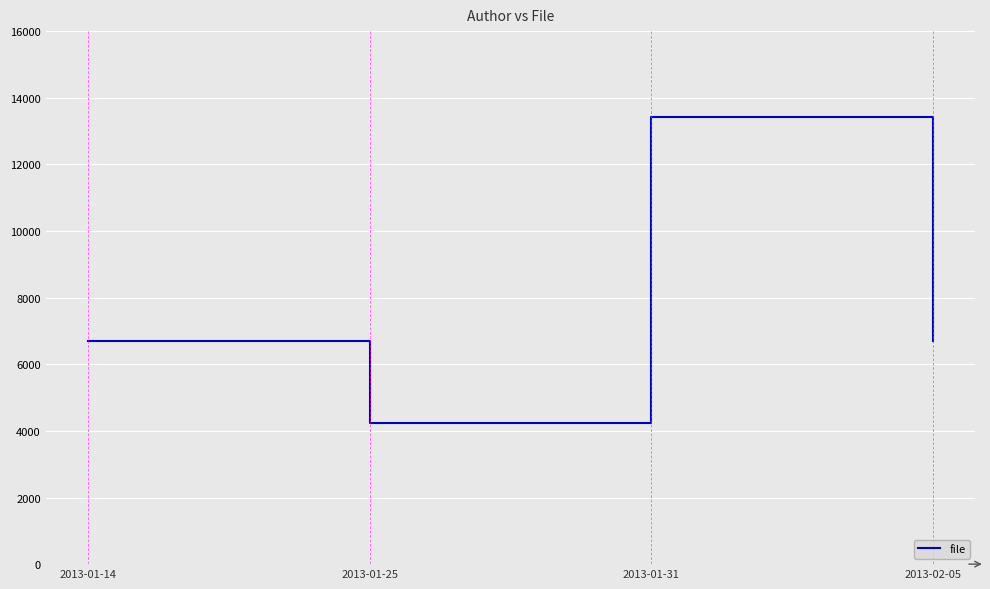

What is the difference between the maximum and minimum values?

9184